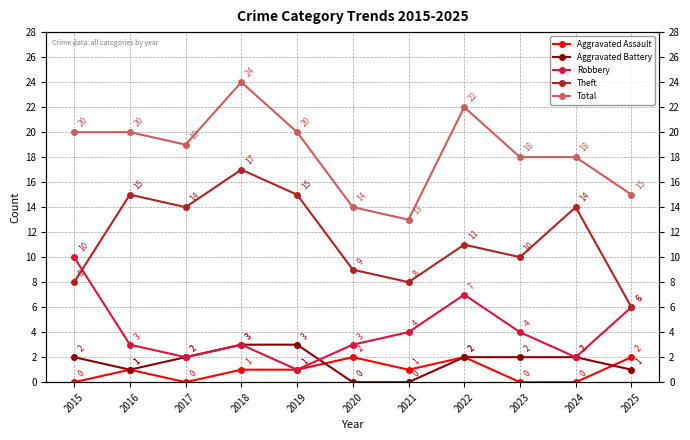

True or false: Aggravated Assault has more than 2 interior local peaks.

True